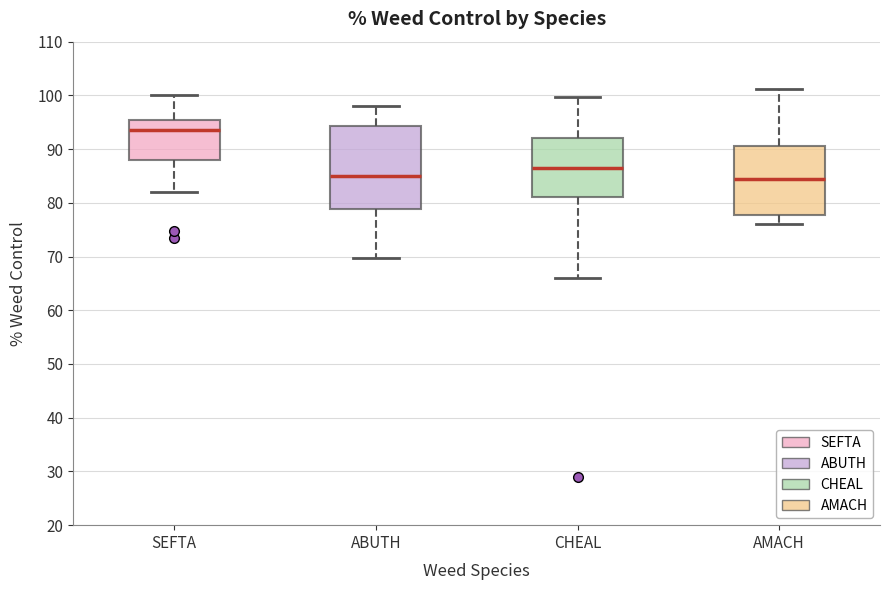

Reading left to right, transcribe this box plot: for each box, give where its median line is, the range the box spans, and where its two whiskers end, as read against the y-axis. The values are not printed on the chart, so give them approximately, as read against the axis.

SEFTA: median 94, box 88 to 95, whiskers 82 to 100
ABUTH: median 85, box 79 to 94, whiskers 70 to 98
CHEAL: median 87, box 81 to 92, whiskers 66 to 100
AMACH: median 85, box 78 to 91, whiskers 76 to 101